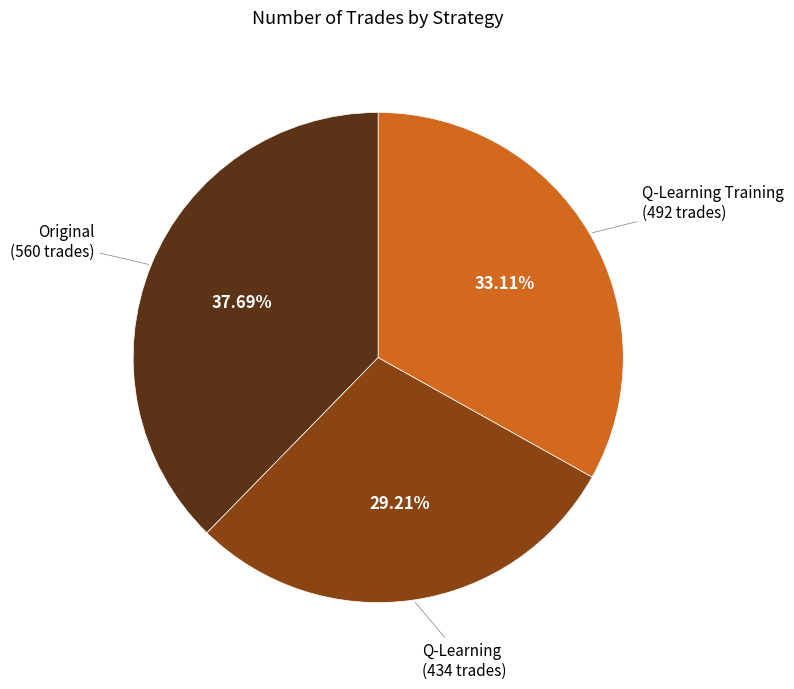

Does any single category account for the majority?

No